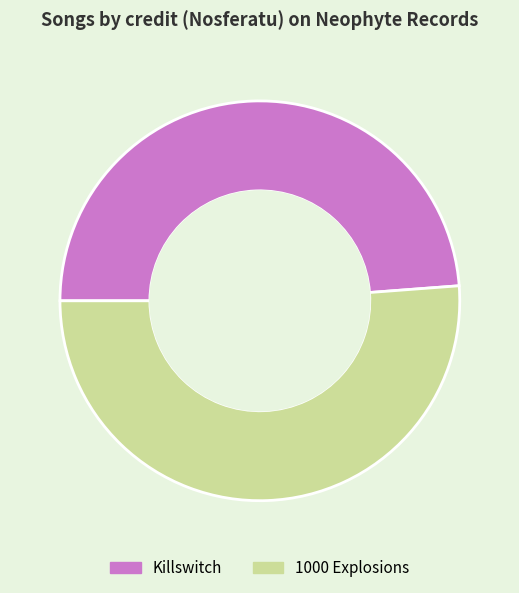

Is it true that Killswitch is 41% of the pie?

False